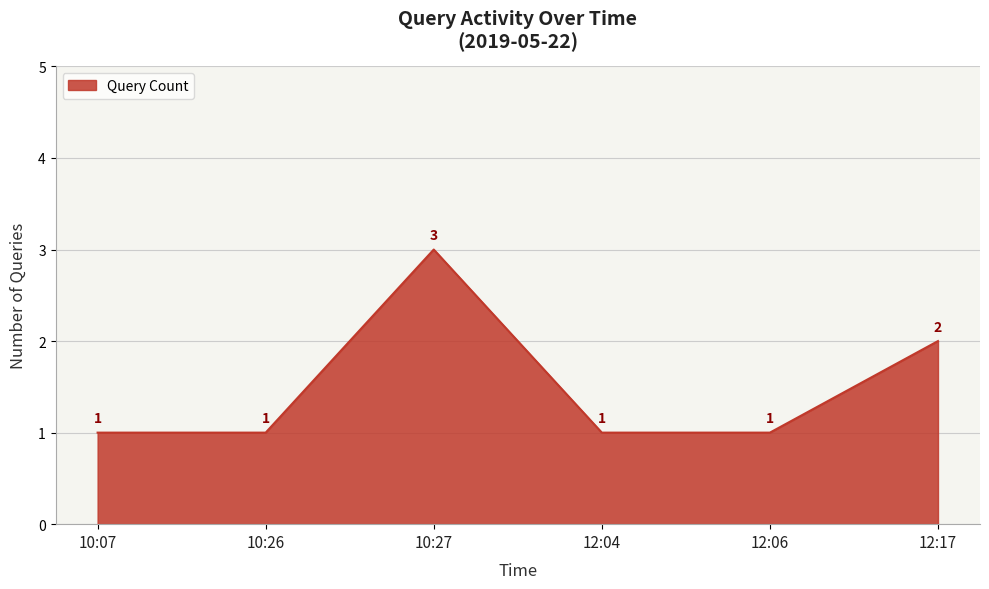

How many interior local peaks (higher than both neighbors) does the data have?

1